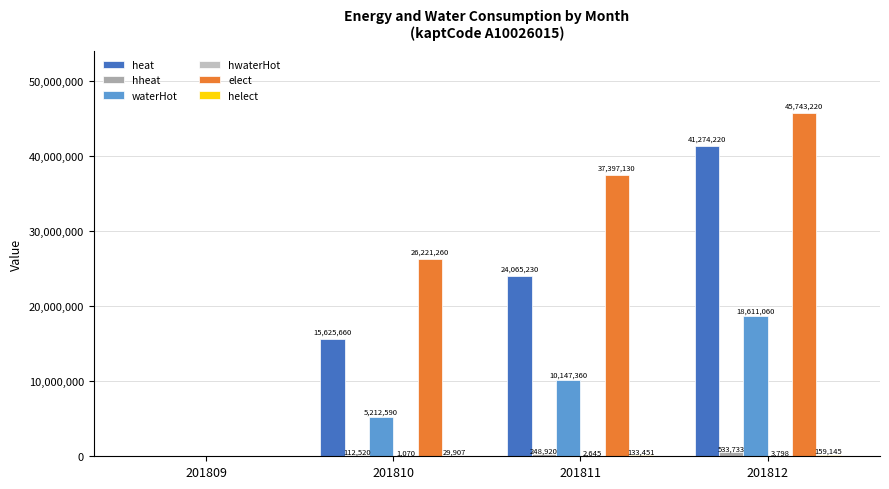

How many series are shown in this chart?

6